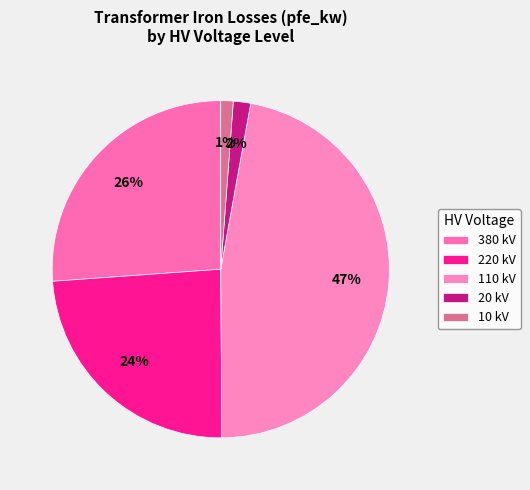

How many segments does this pie chart have?

5